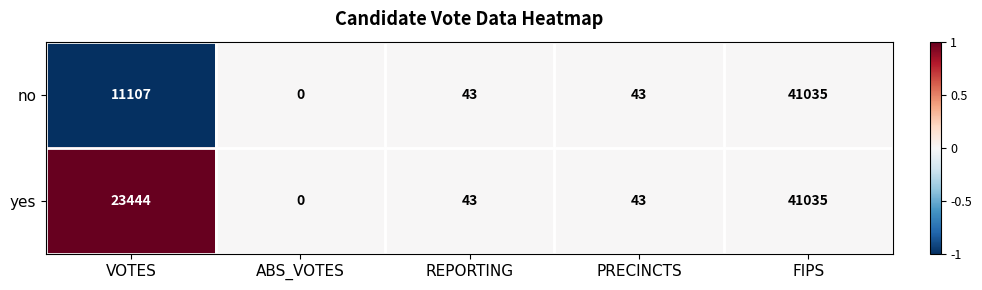

How many series are shown in this chart?

2